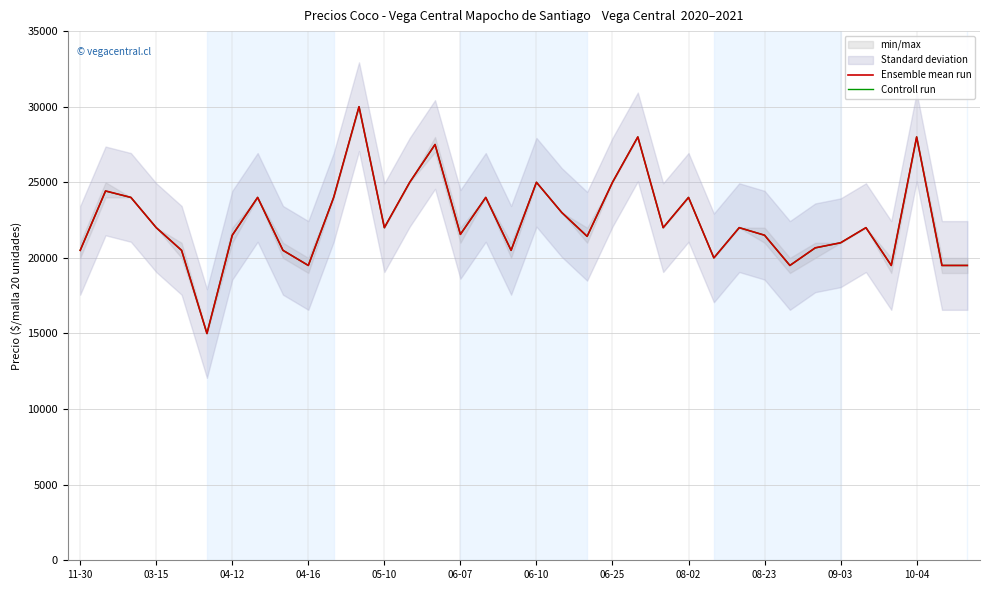

Does the chart display data point markers on the line(s)?

No